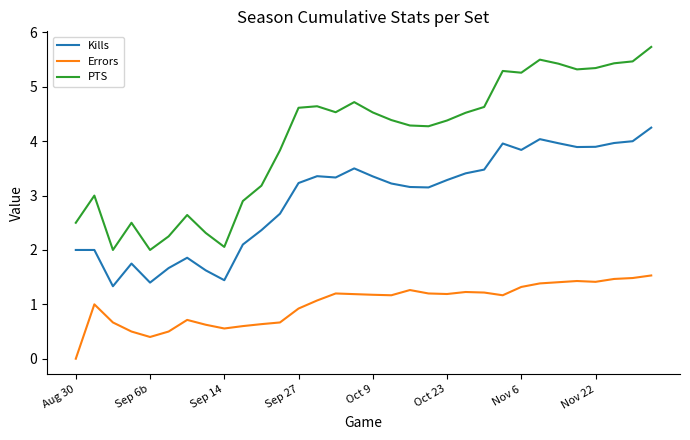

True or false: Errors and PTS cross at least once.

False